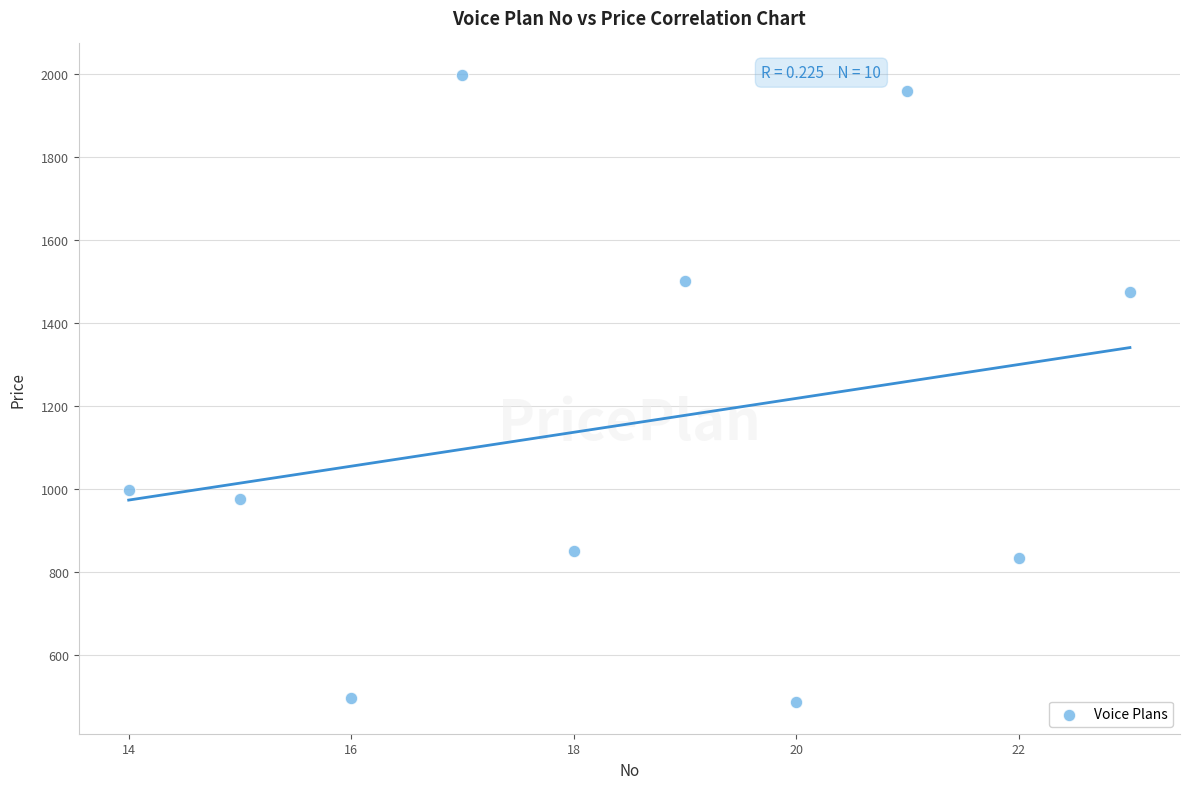

What is the average X value?

18